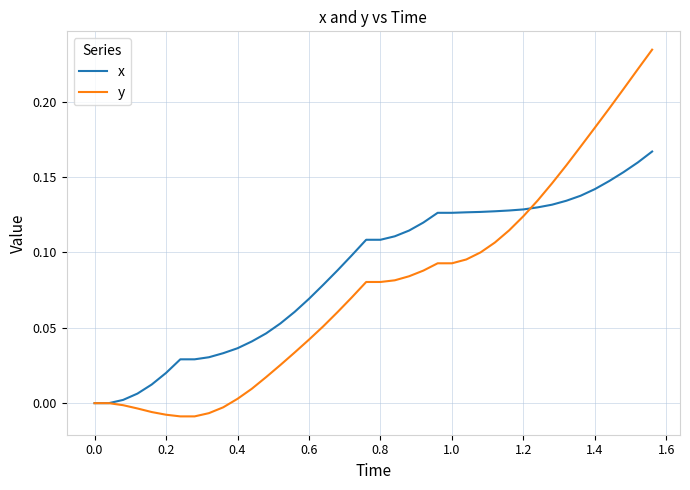

Which series has the largest total across all categories?

x